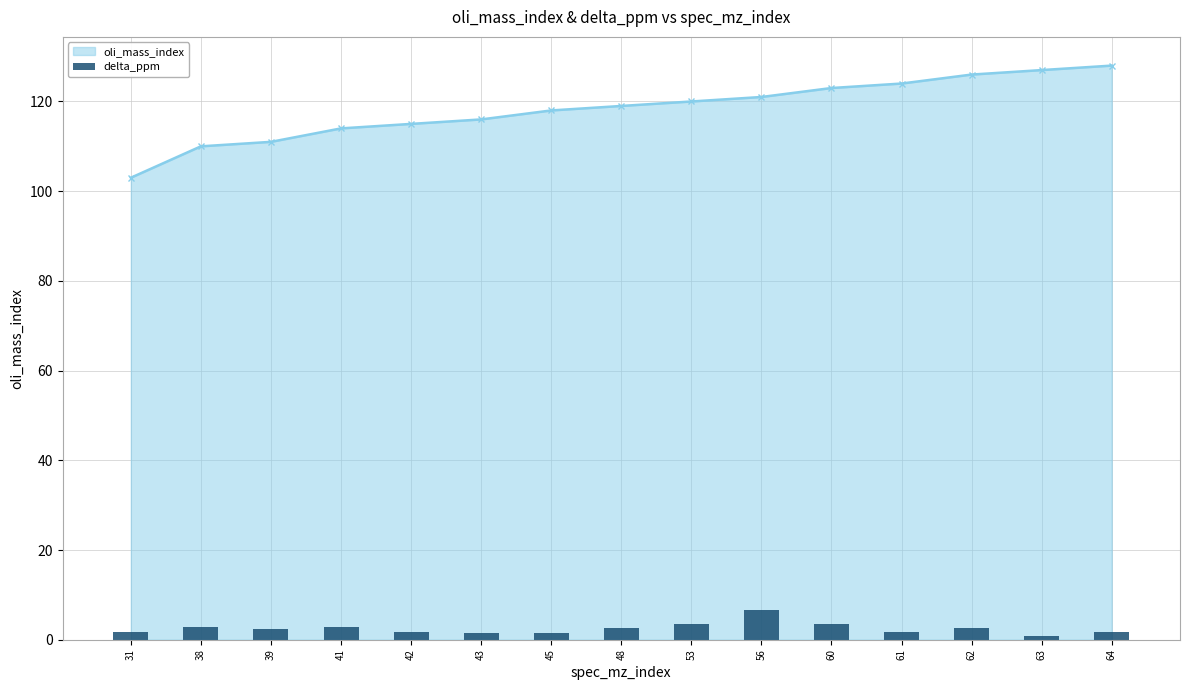

What is the minimum value shown in the chart?

0.7